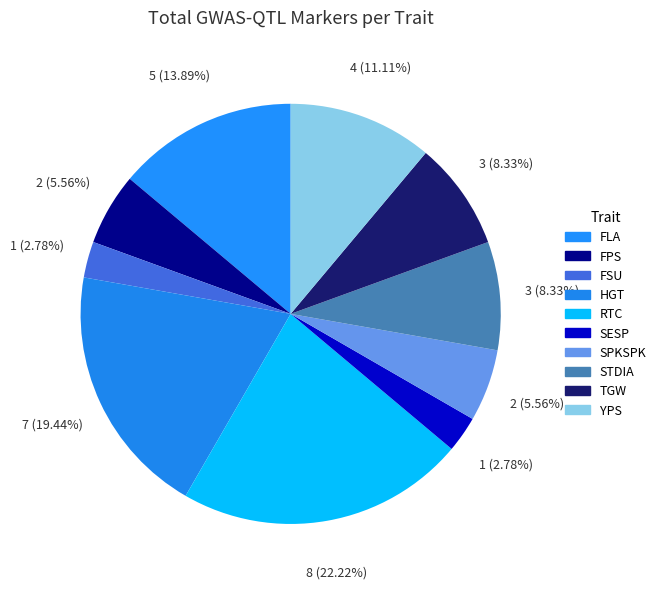

What percentage is NOT represented by FPS?

94.4%